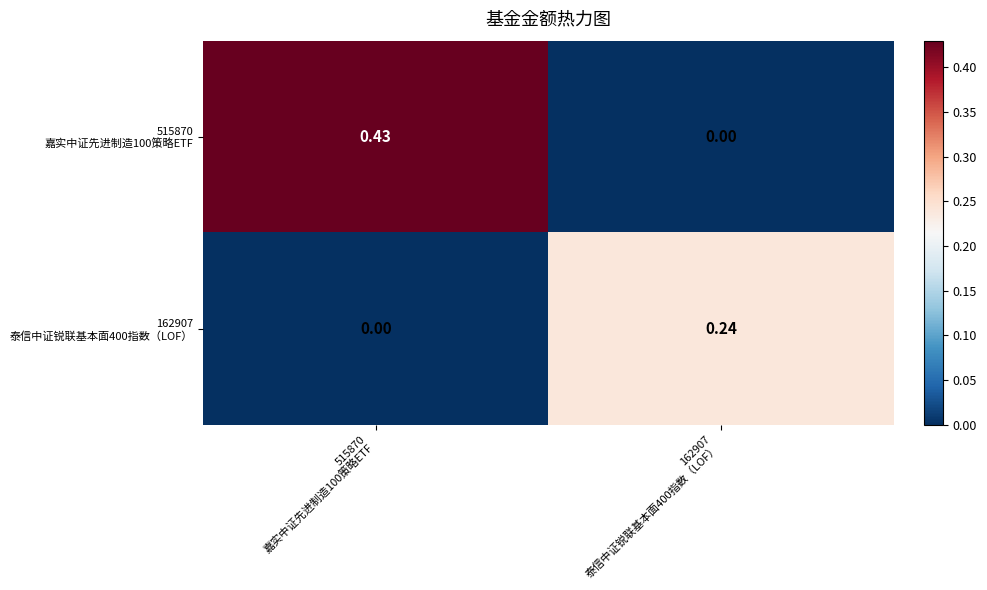

List the series in order of their overall mean, highest first.

515870 嘉实中证先进制造100策略ETF, 162907 泰信中证锐联基本面400指数（LOF）